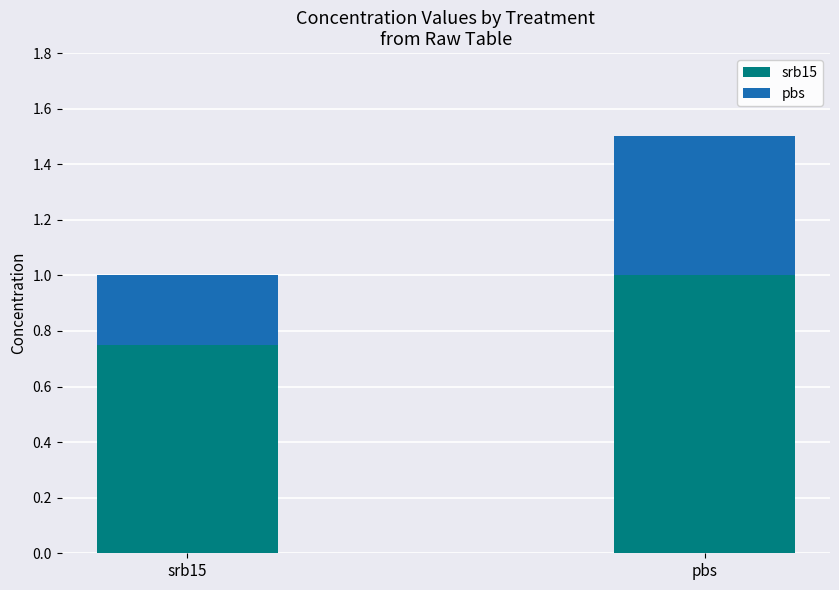

What is the average value of the srb15 series?

0.9